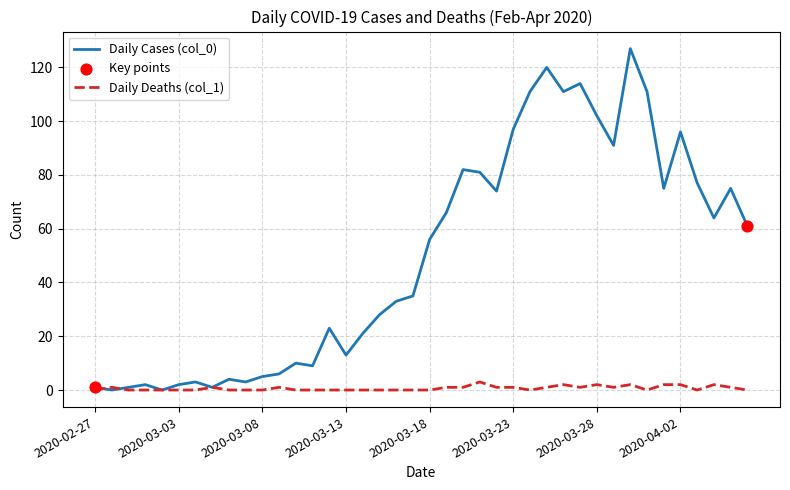

Which series has the largest total across all categories?

Daily Cases (col_0)